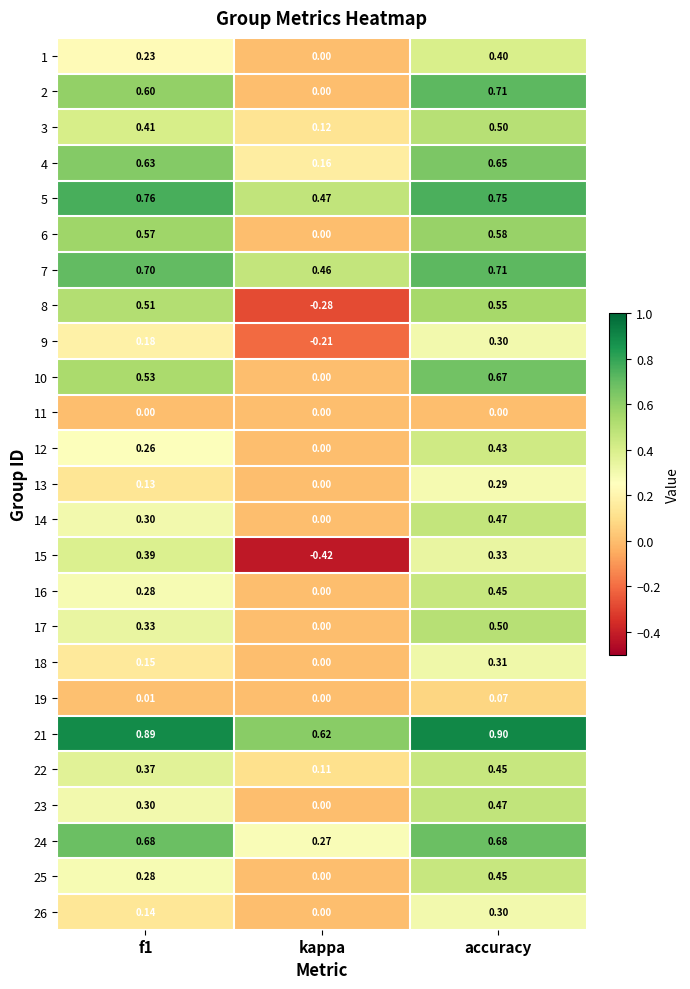

At which label is 24 closest to 0?

kappa